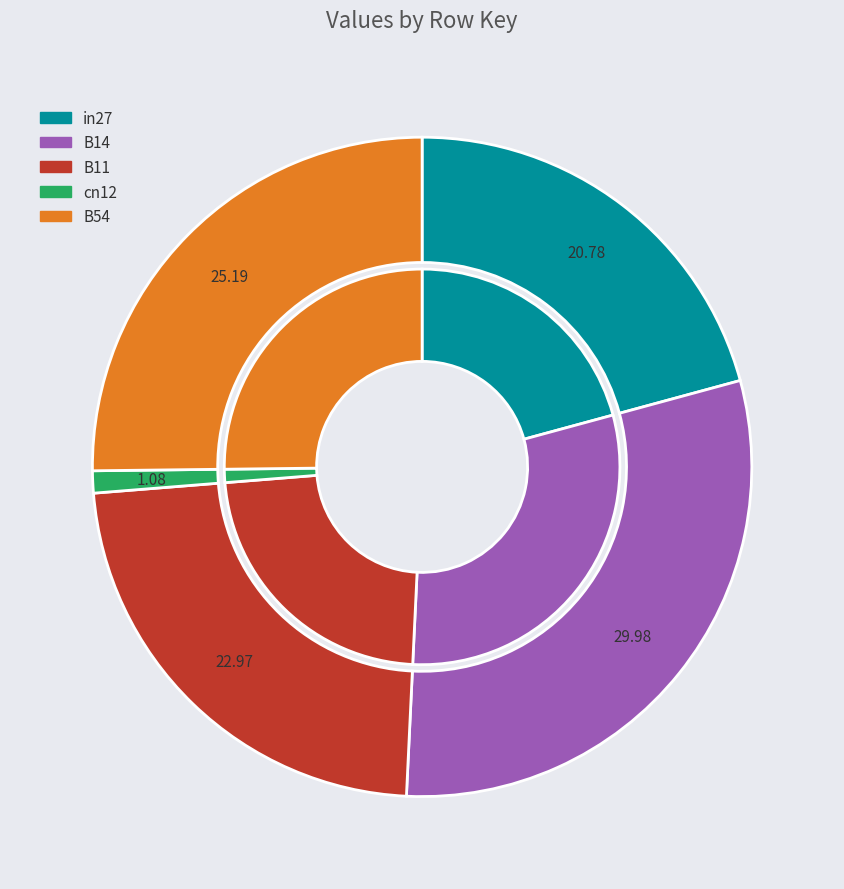

True or false: B54 accounts for 25% of the total.

True